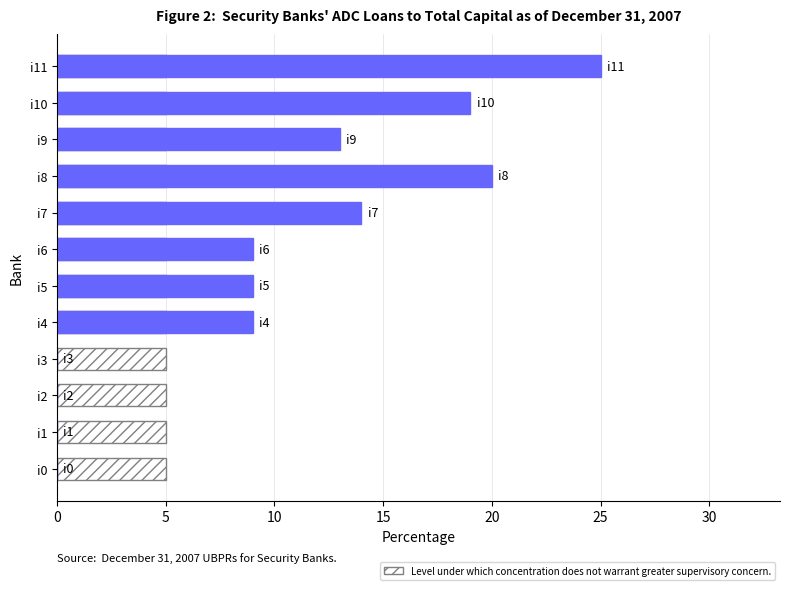

Reading right to left, what are all the values shown in this chart?

25	19	13	20	14	9	9	9	0	0	0	0